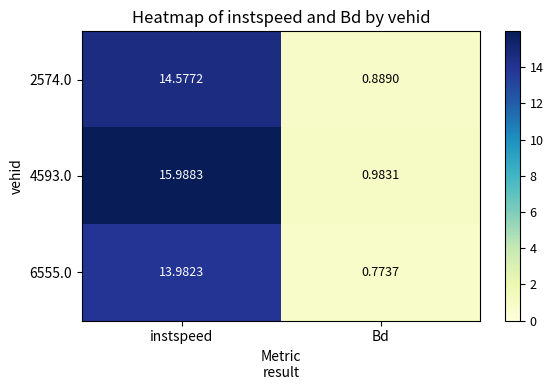

How many data points in 4593.0 are above 15?

1